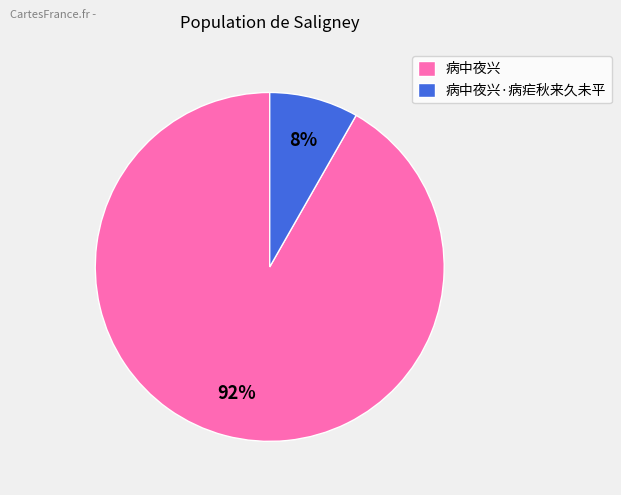

Is it true that 病中夜兴 is 92% of the pie?

True